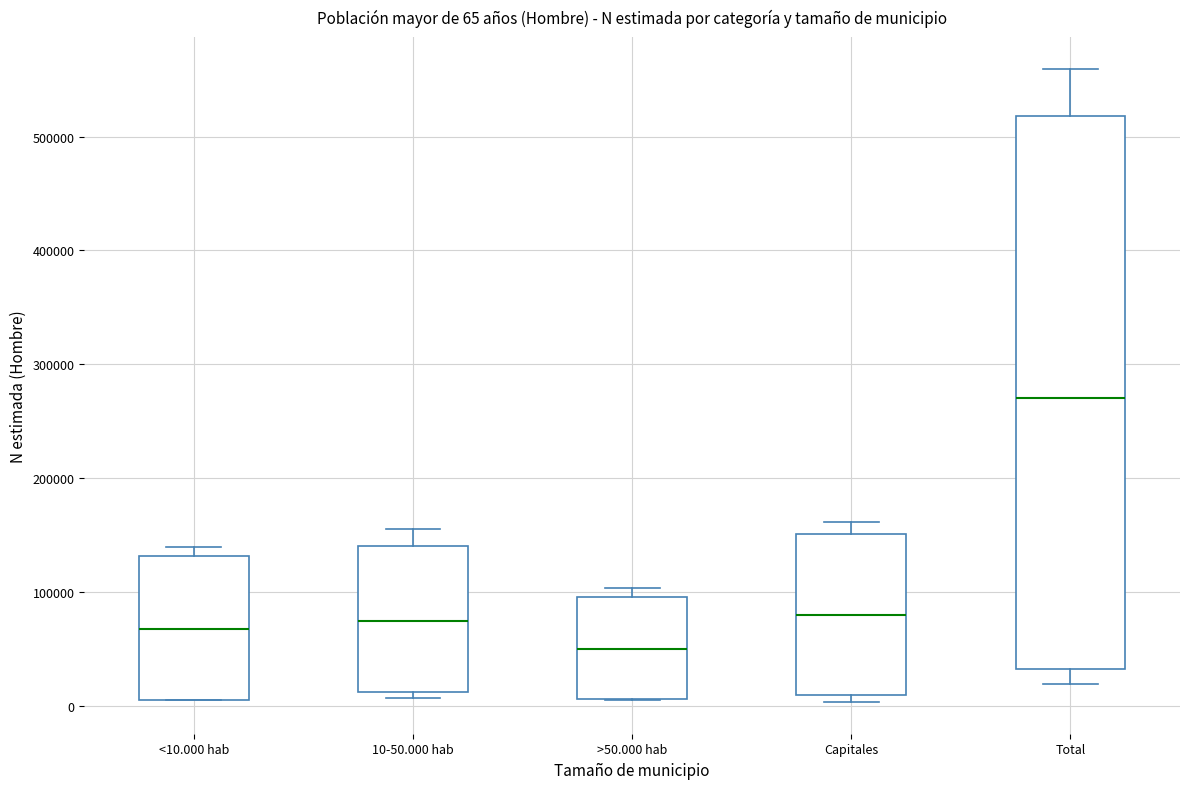

Which box's median line is the lowest?

>50.000 hab